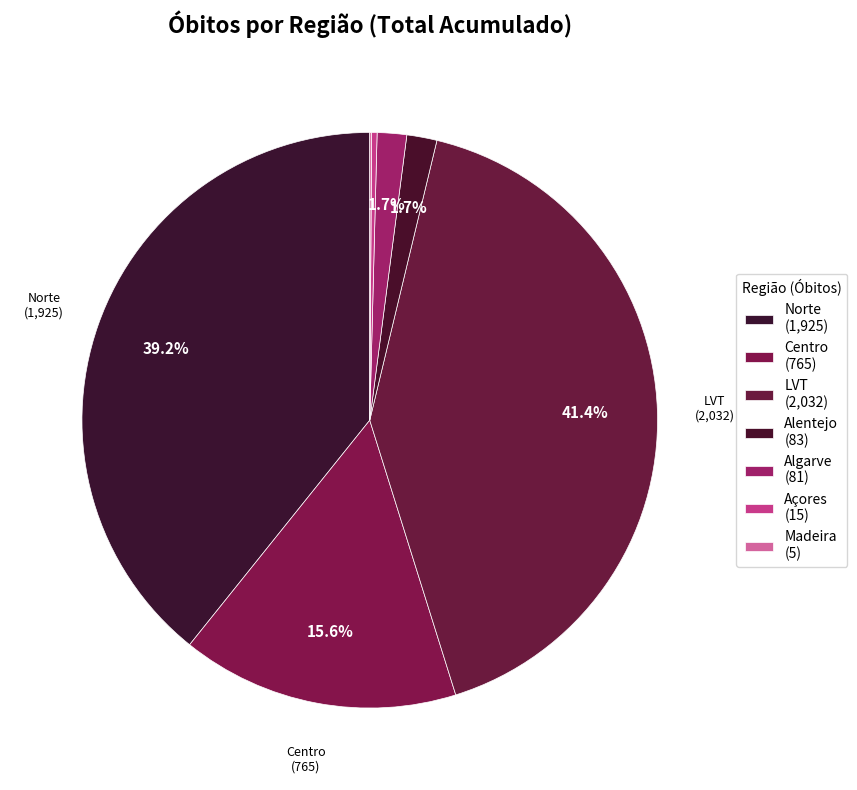

Is there a majority slice in this chart?

No